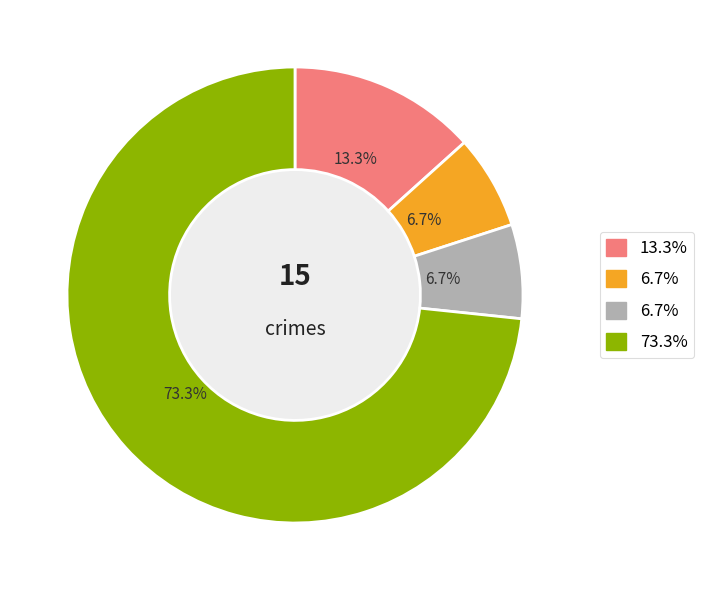

Does any single category account for the majority?

Yes